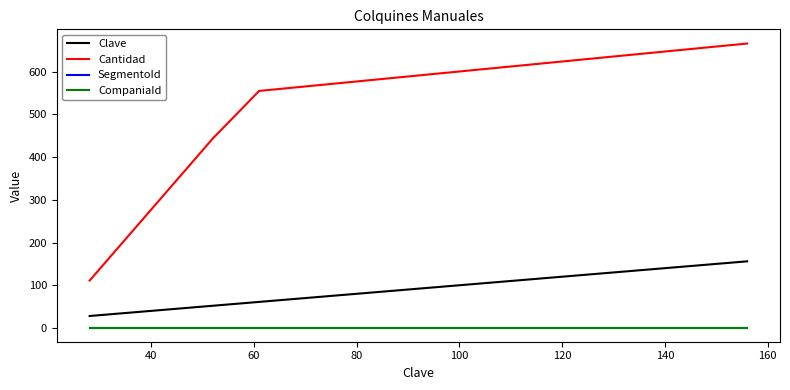

What is the value of the SegmentoId point at the 1st from the left?

1